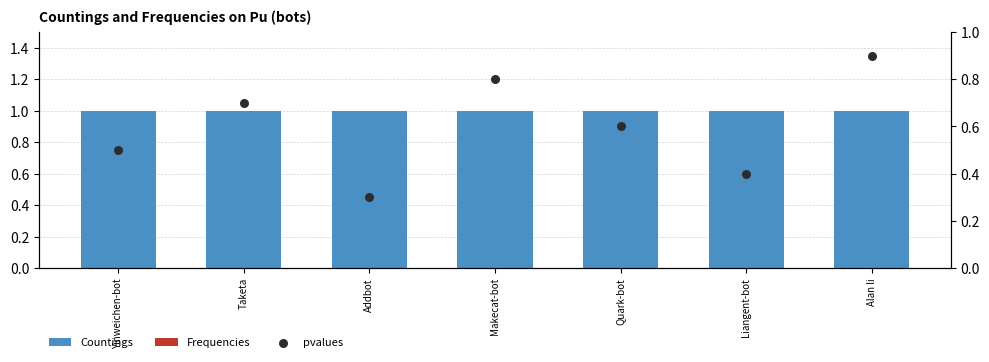

Which series has the largest total across all categories?

Countings